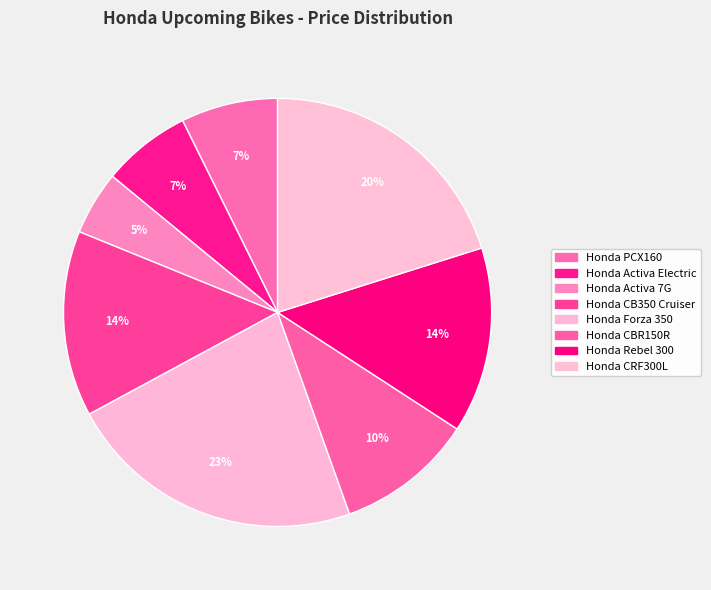

Count the number of slices in the pie.

8